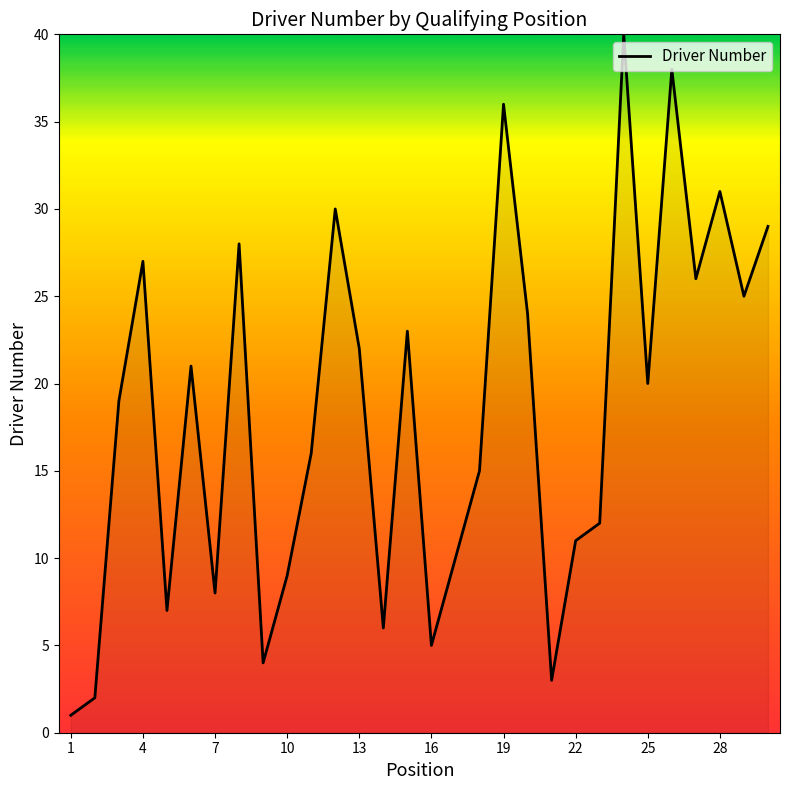

What is the greatest value displayed?

40